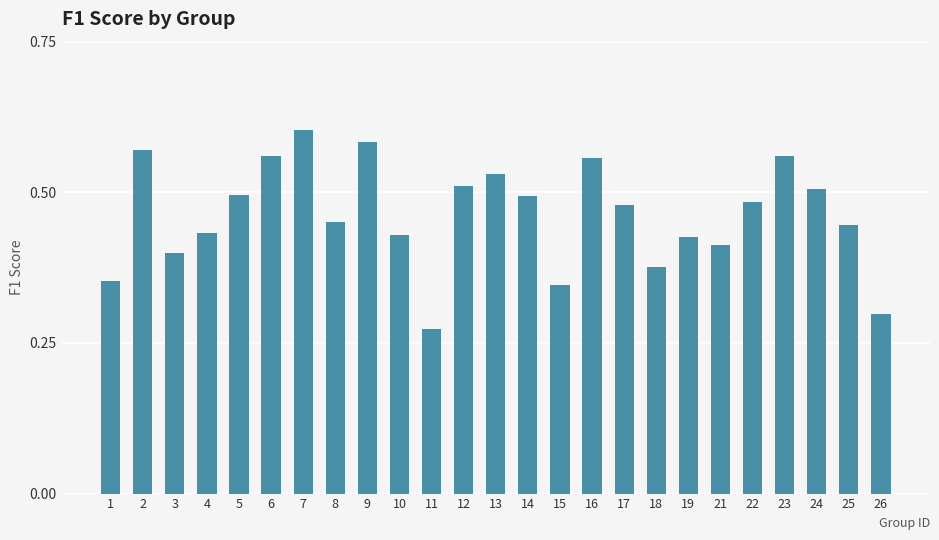

At which category does the chart reach its peak across all series?

7